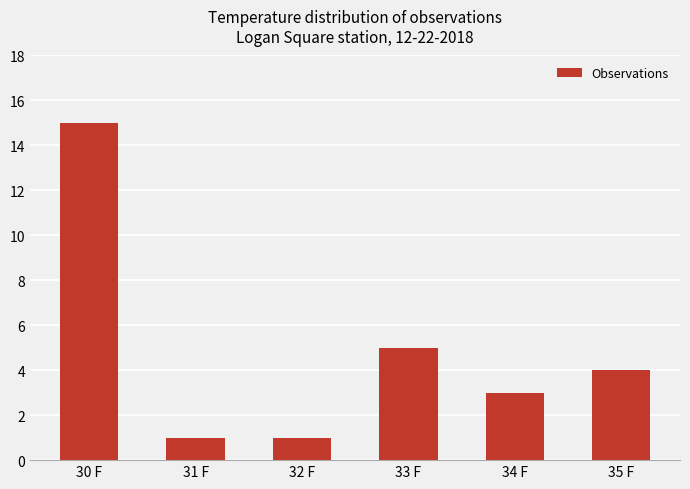

What value does the data have at 35 F?

4